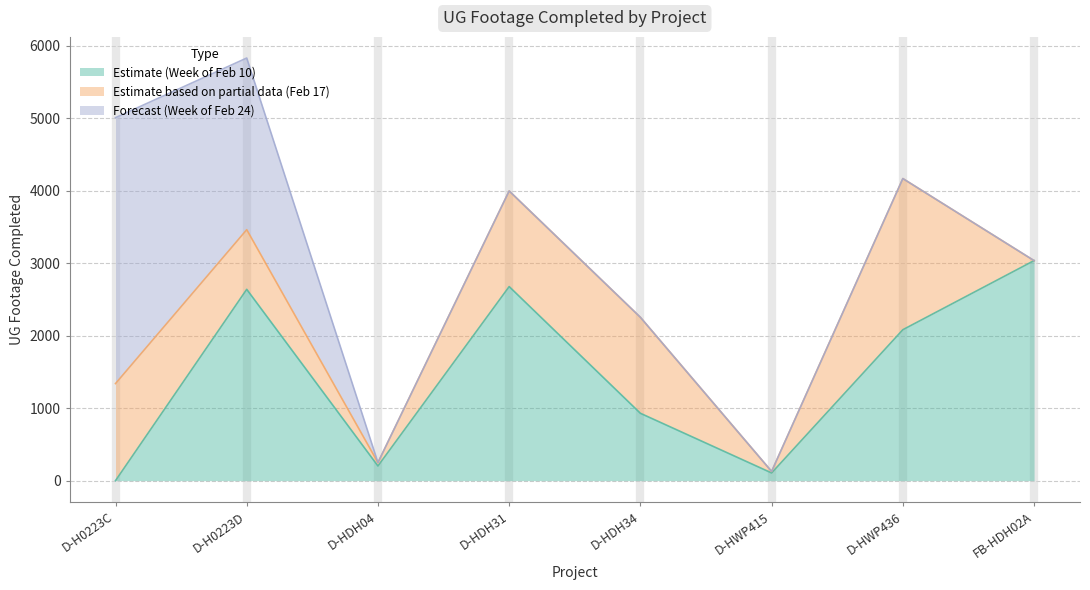

True or false: Week of Feb 10 (Estimate) and Week of Feb 24 (Forecast) cross at least once.

True